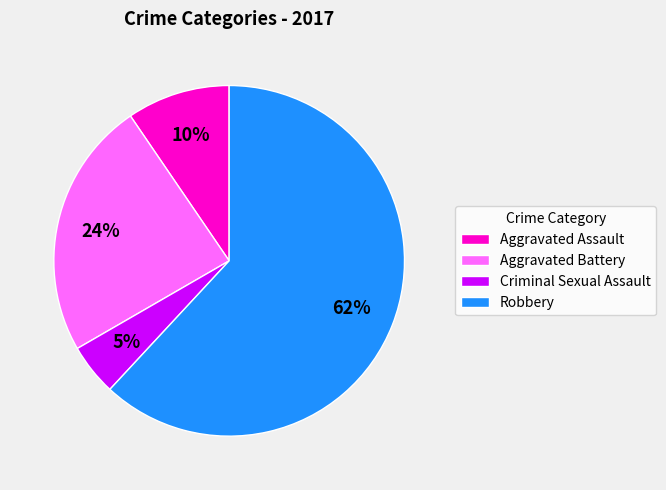

Between Aggravated Assault and Criminal Sexual Assault, which is larger?

Aggravated Assault